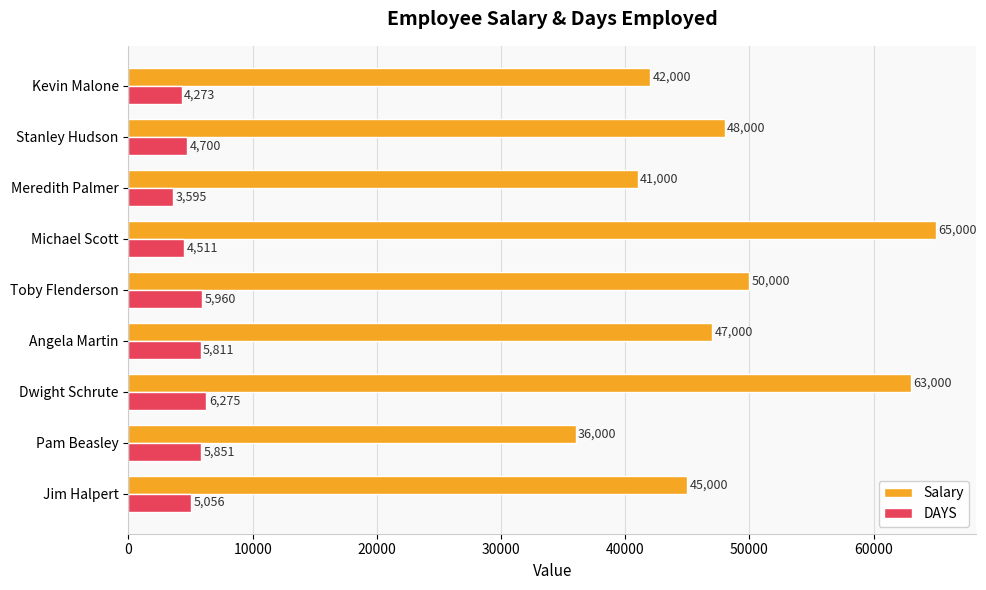

Rank the categories by DAYS value from highest to lowest.

Dwight Schrute, Toby Flenderson, Pam Beasley, Angela Martin, Jim Halpert, Stanley Hudson, Michael Scott, Kevin Malone, Meredith Palmer